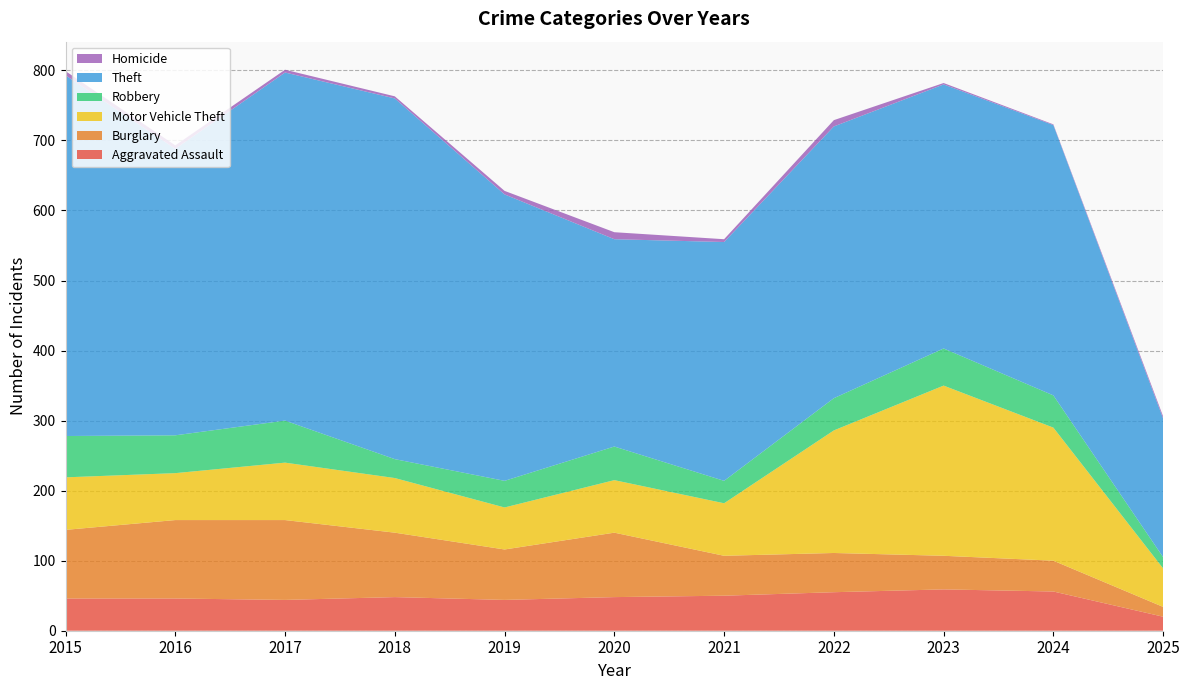

Reading right to left, extract all data points from this chart.

Aggravated Assault: 2025=20	2024=56	2023=59	2022=55	2021=50	2020=48	2019=44	2018=48	2017=44	2016=46	2015=46
Burglary: 2025=14	2024=44	2023=48	2022=56	2021=57	2020=92	2019=72	2018=92	2017=114	2016=112	2015=98
Motor Vehicle Theft: 2025=55	2024=190	2023=243	2022=175	2021=75	2020=75	2019=60	2018=78	2017=82	2016=67	2015=75
Robbery: 2025=16	2024=46	2023=53	2022=46	2021=32	2020=48	2019=38	2018=27	2017=60	2016=54	2015=59
Theft: 2025=198	2024=386	2023=377	2022=388	2021=341	2020=296	2019=409	2018=515	2017=497	2016=409	2015=515
Homicide: 2025=3	2024=1	2023=2	2022=9	2021=4	2020=10	2019=5	2018=3	2017=4	2016=5	2015=6